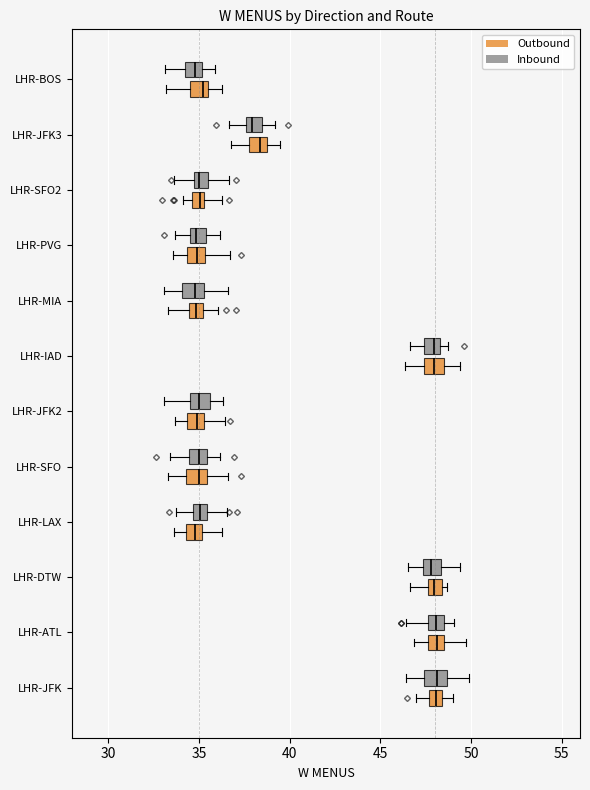

Where is the right edge of the box for LHR-PVG (Inbound) on the x-axis? The values are not printed on the chart, so give them approximately, as read against the axis.

35.5